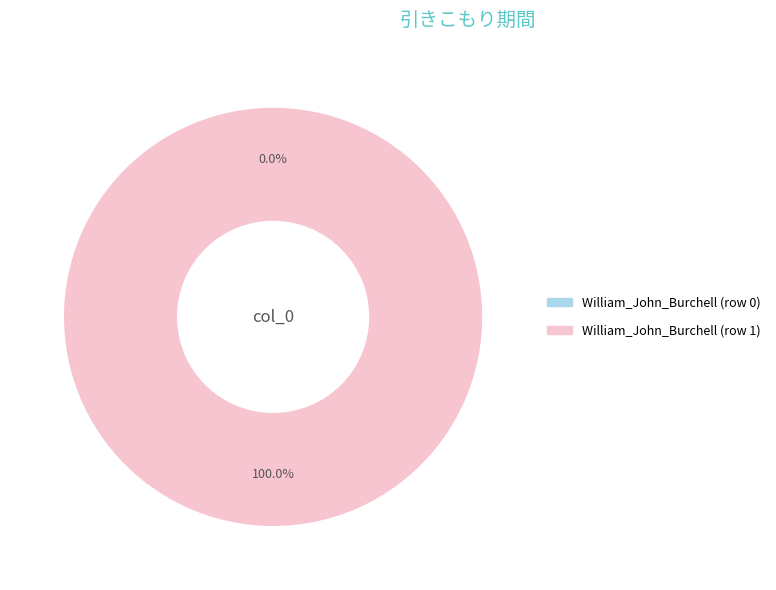

Which slice is the smallest?

William_John_Burchell (row 0)